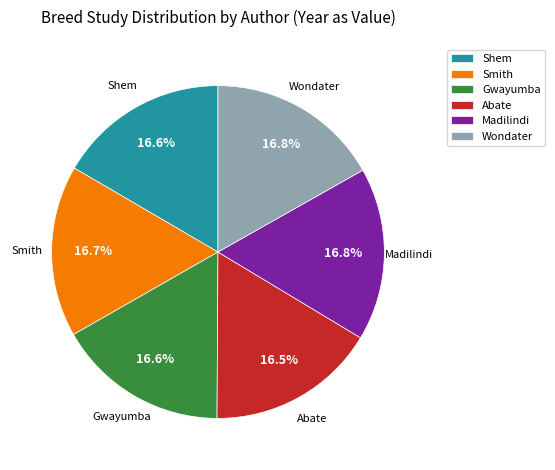

To the nearest percent, what portion does Smith represent?

17%